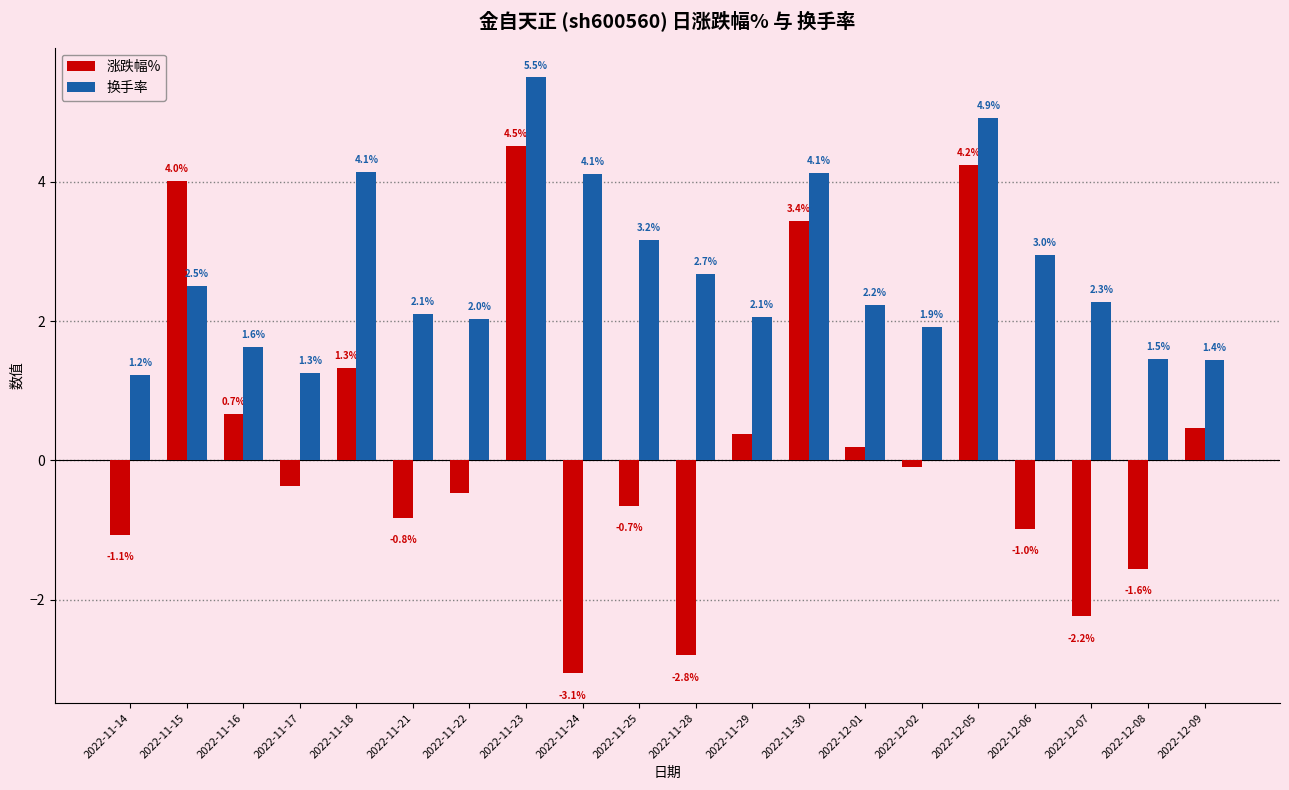

True or false: 换手率 has a value of 0.6 at 2022-11-29.

False